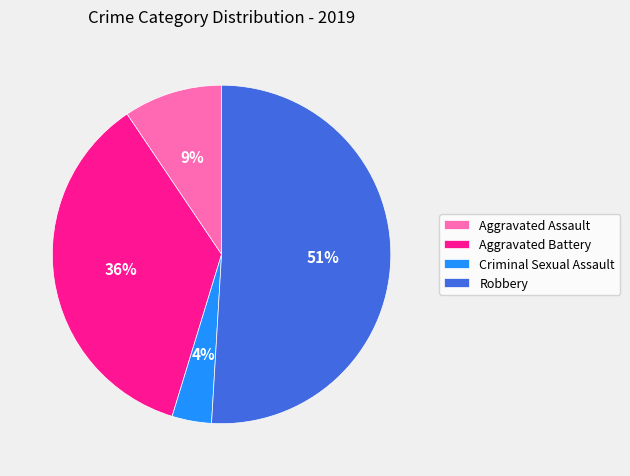

To the nearest percent, what is the difference between the Aggravated Assault and Robbery slice percentages?

42%